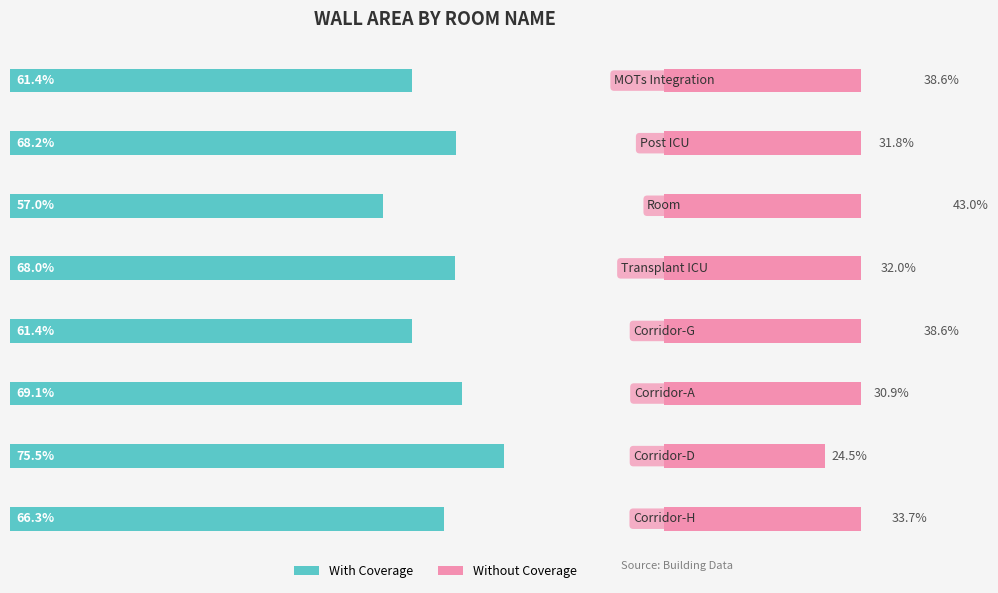

At which category is the sum across all series the highest?

7